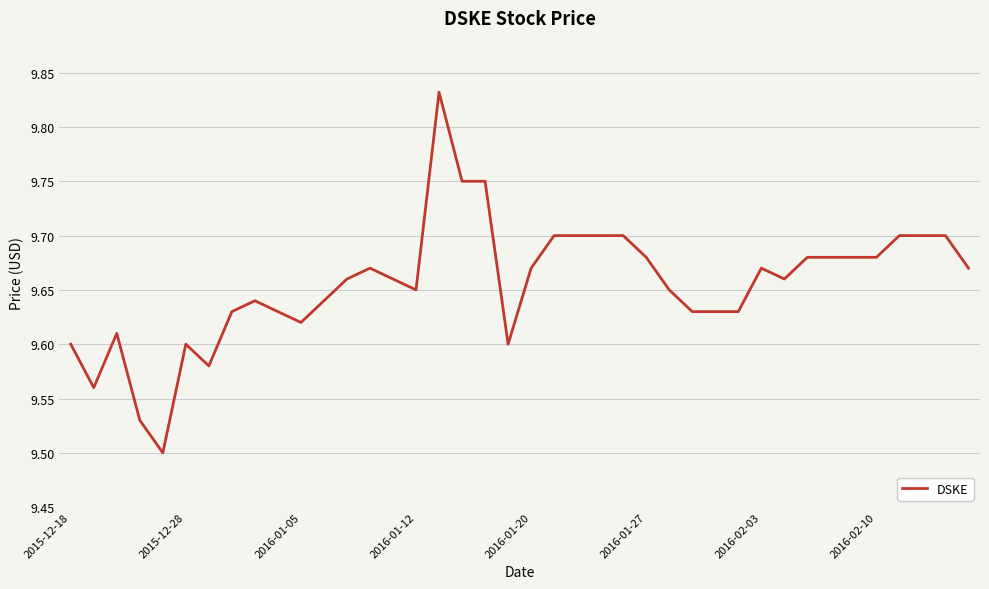

How many lines are shown in the chart?

1